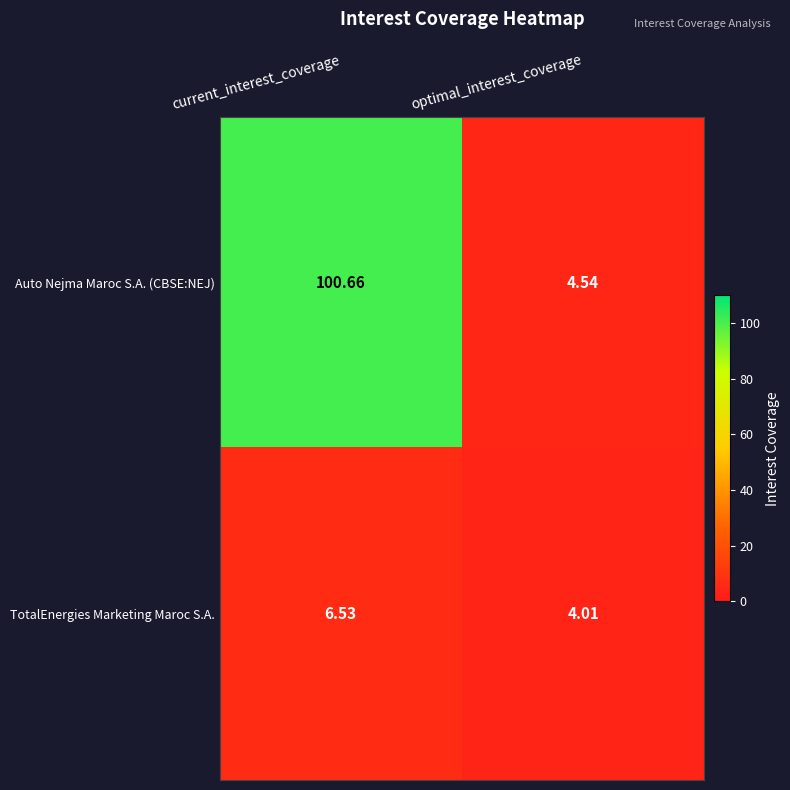

At which label does TotalEnergies Marketing Maroc S.A. reach its minimum?

optimal_interest_coverage